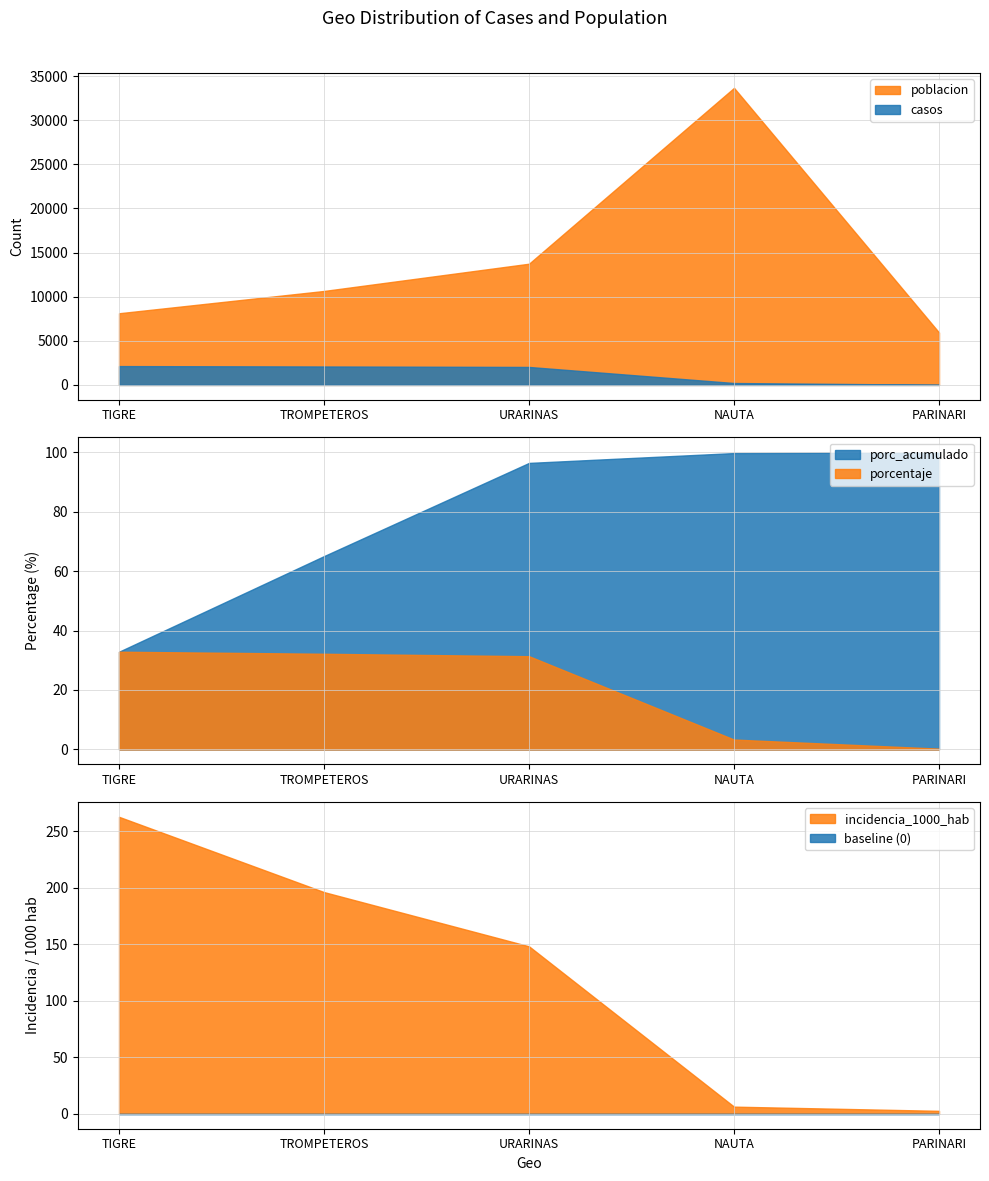

What is the average value of the incidencia_1000_hab series?

123.2